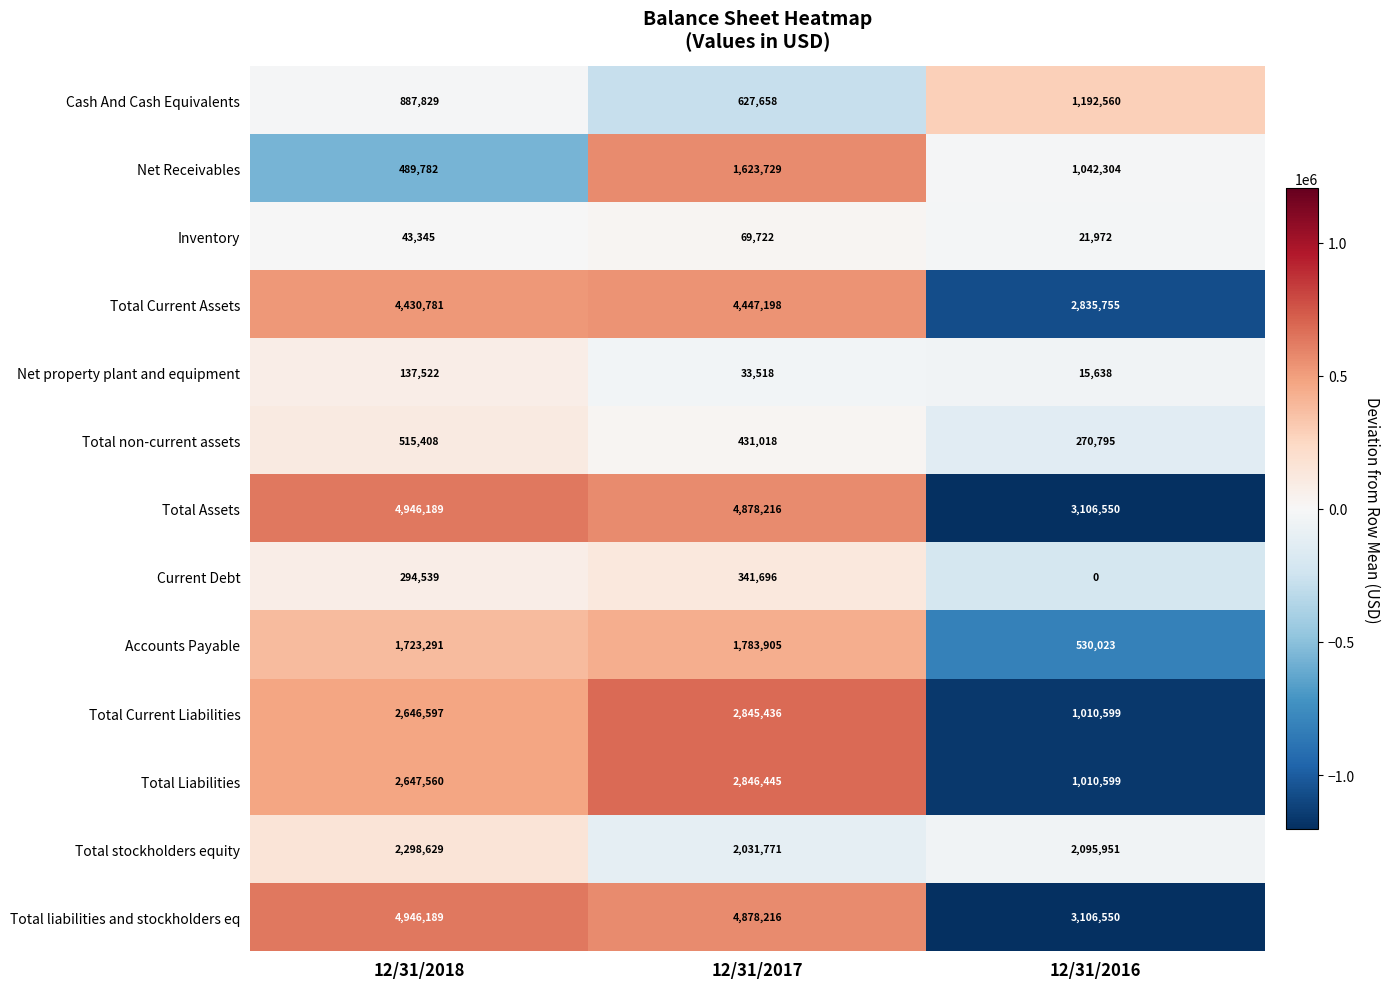

Is the value of Current Debt at 12/31/2016 greater than the value of Cash And Cash Equivalents at 12/31/2017?

No